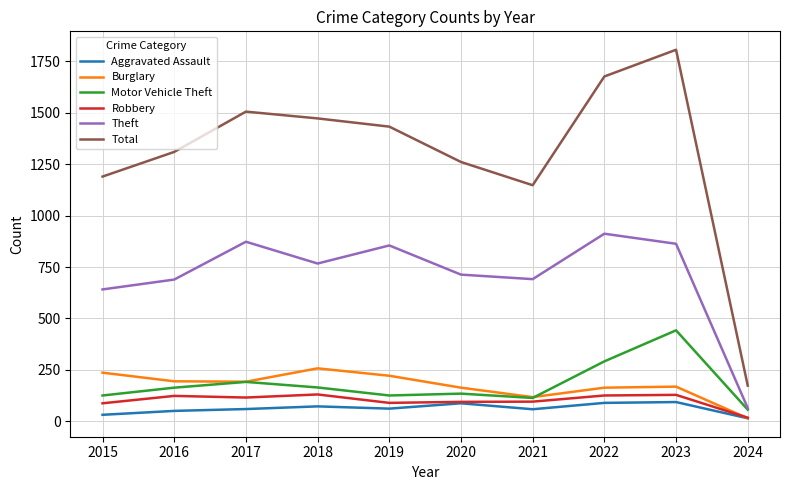

What is the difference between the Aggravated Assault values at 2024 and 2015?

17